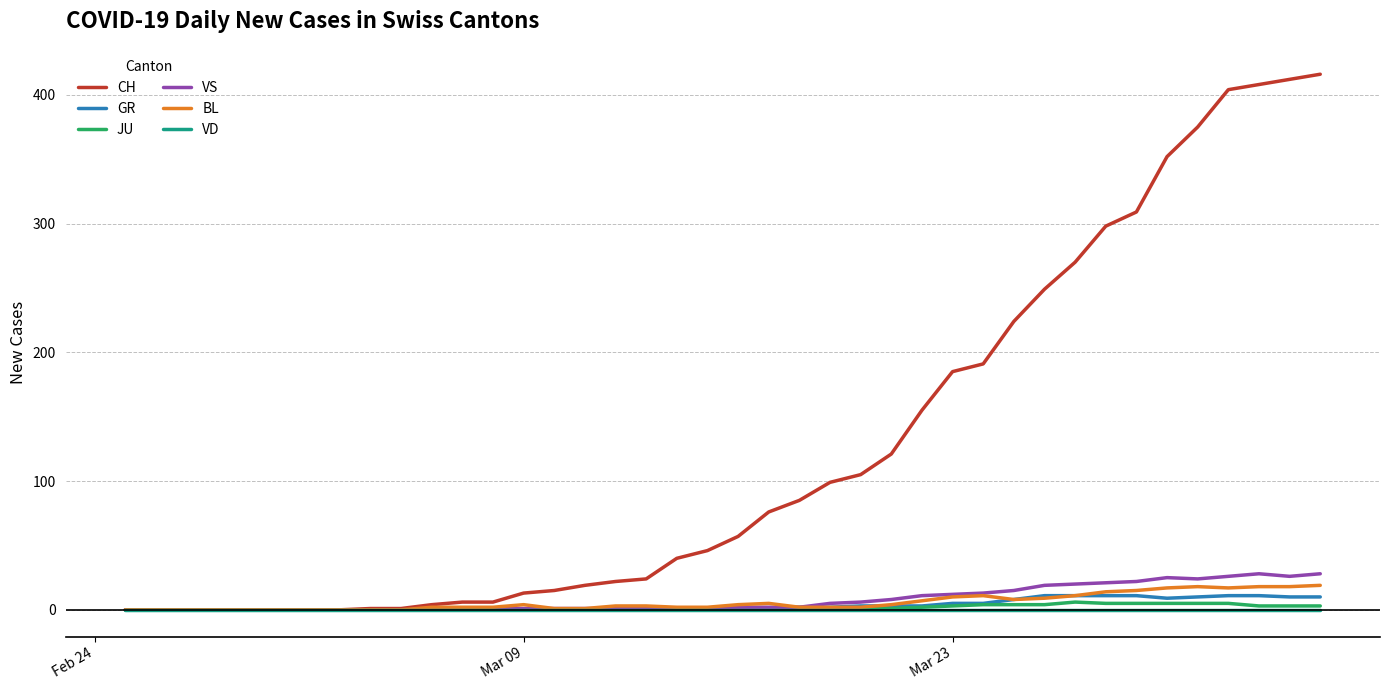

Which series has the widest spread of values?

CH